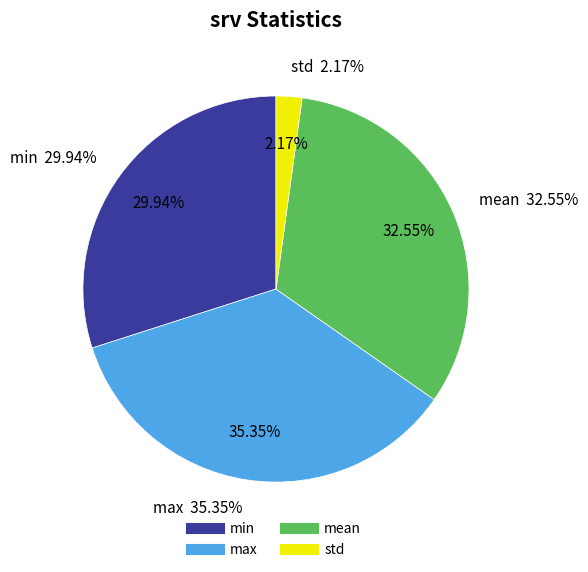

Which has a higher value, mean or min?

mean